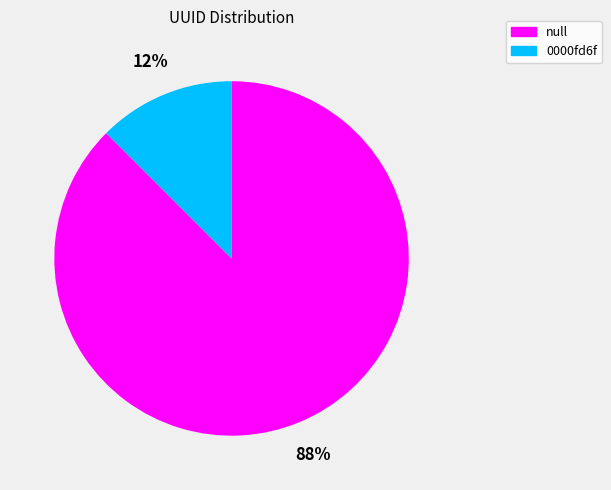

To the nearest percent, what is the average slice percentage?

50%